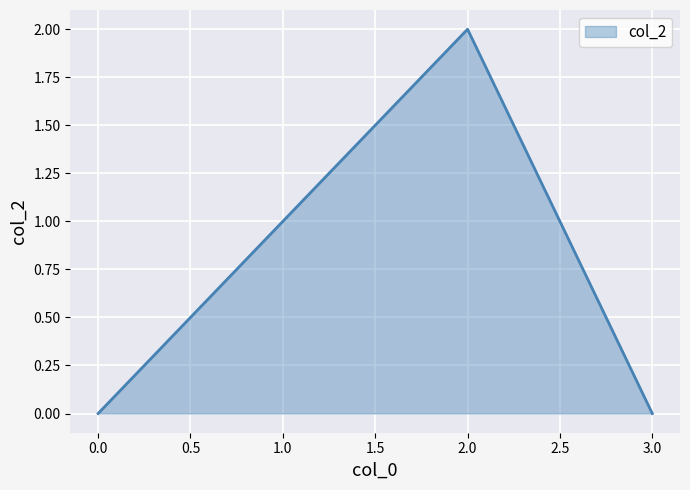

How many categories are shown in the chart?

4